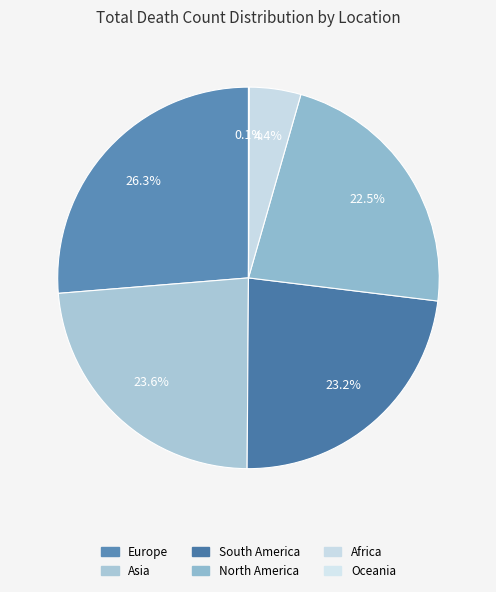

How many segments does this pie chart have?

6